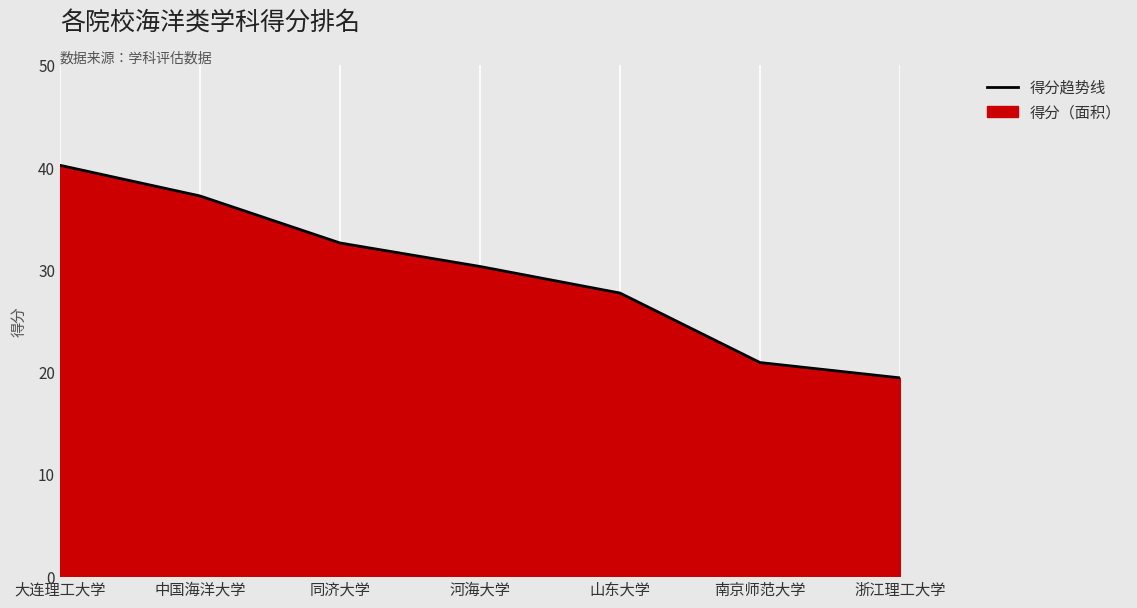

How many lines are shown in the chart?

1